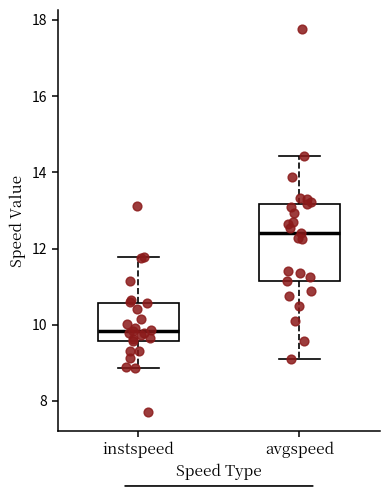

Where does the median line of the box for instspeed sit on the y-axis? The values are not printed on the chart, so give them approximately, as read against the axis.

9.8